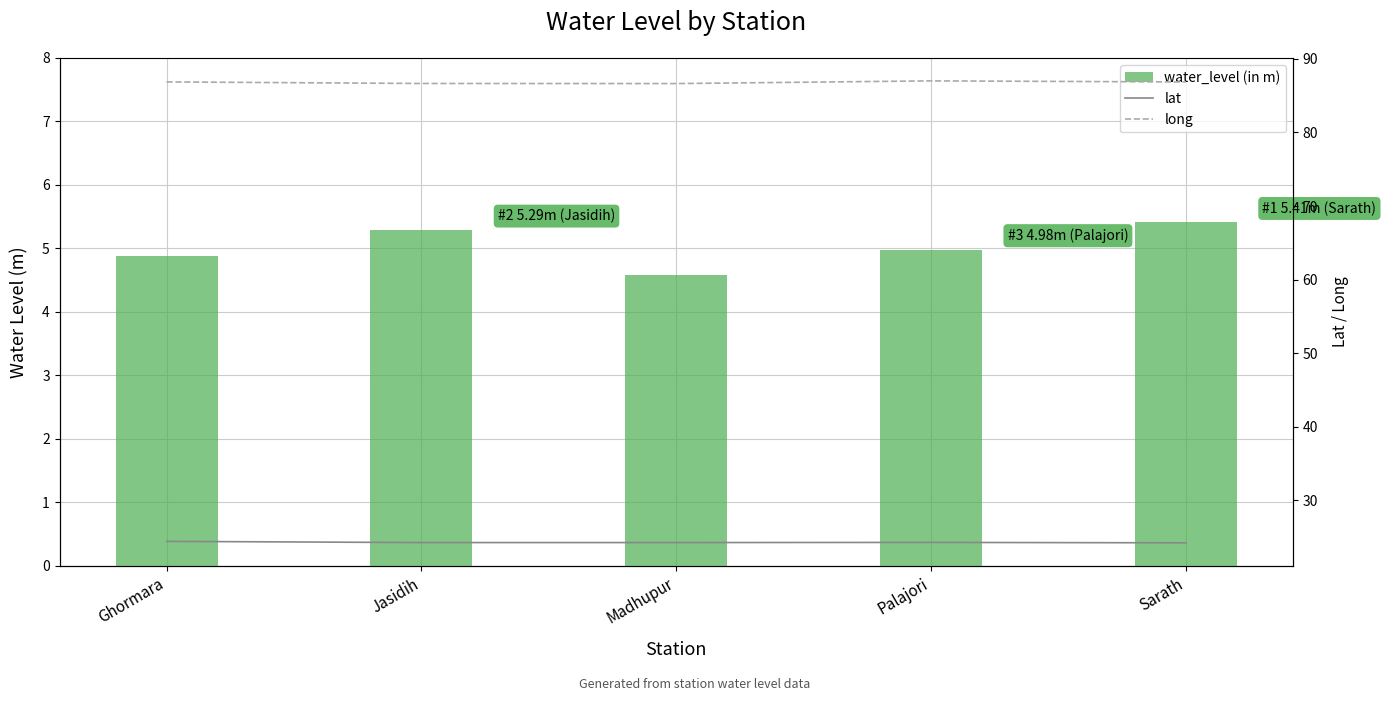

List the series in order of their peak value, lowest first.

water_level (in m), lat, long